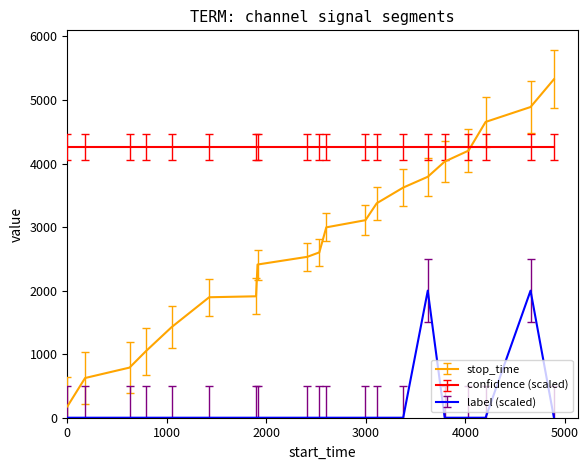

Which series has the largest total across all categories?

confidence (scaled)